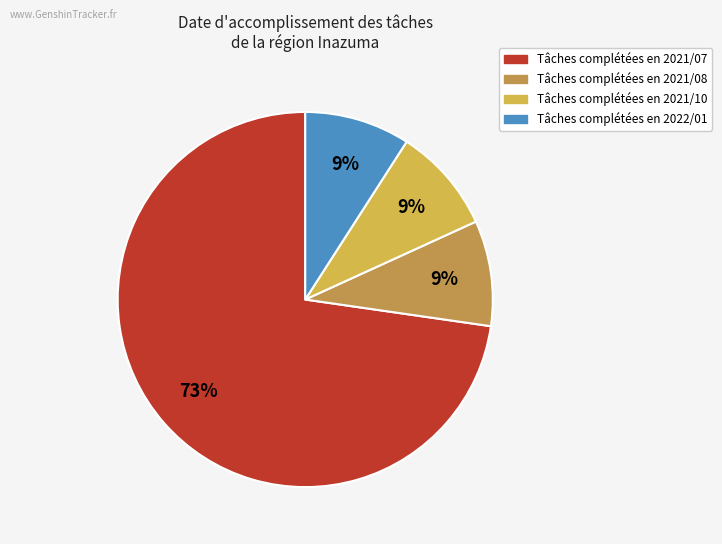

Count the number of slices in the pie.

4